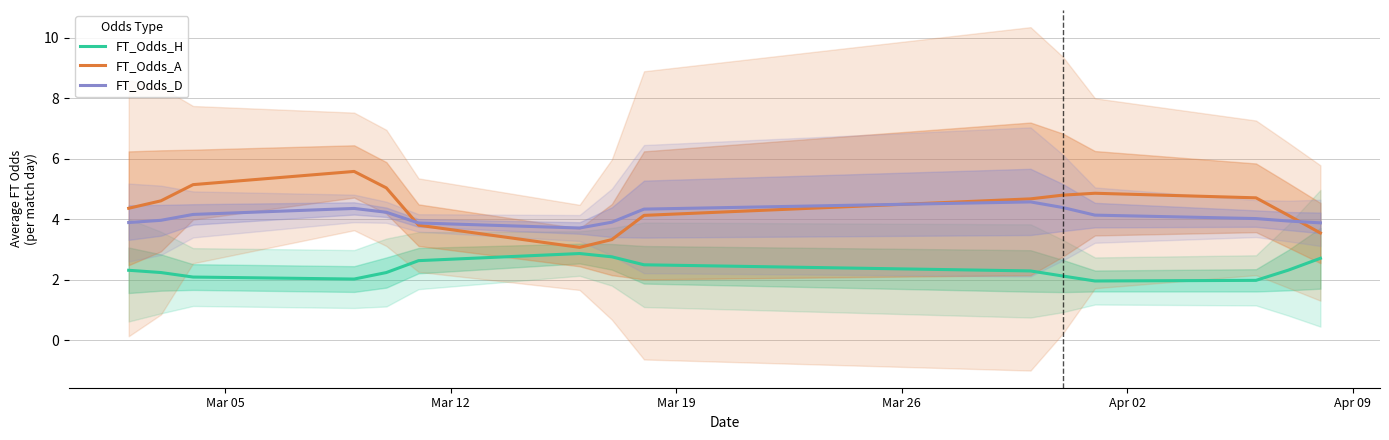

What is the maximum value for FT_Odds_A?

5.6